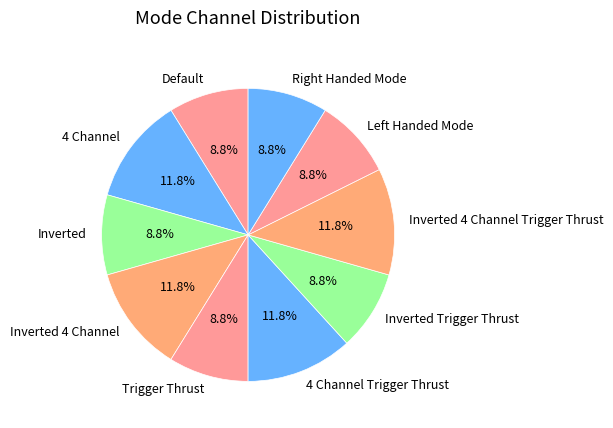

Does Inverted account for over 50% of the chart?

No